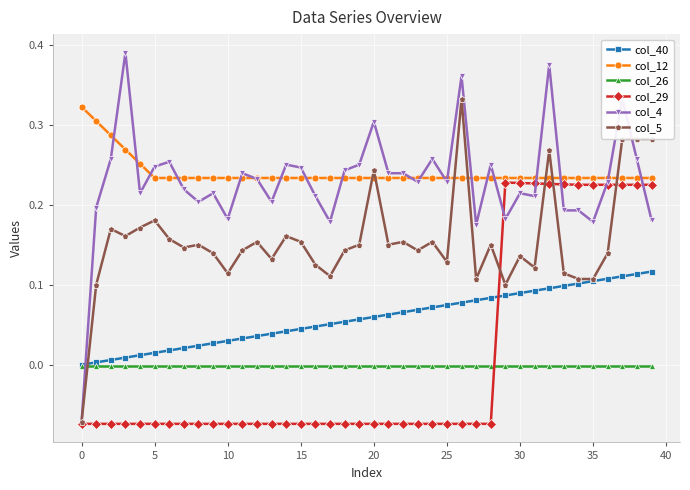

True or false: col_29 has more than 0 interior local peaks.

True